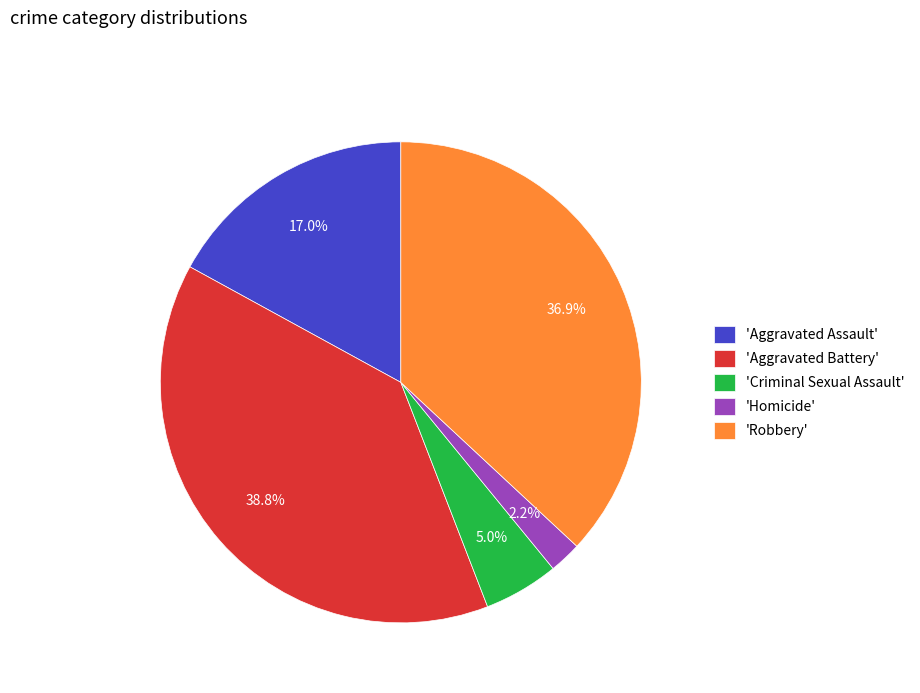

How many slices are in this pie chart?

5